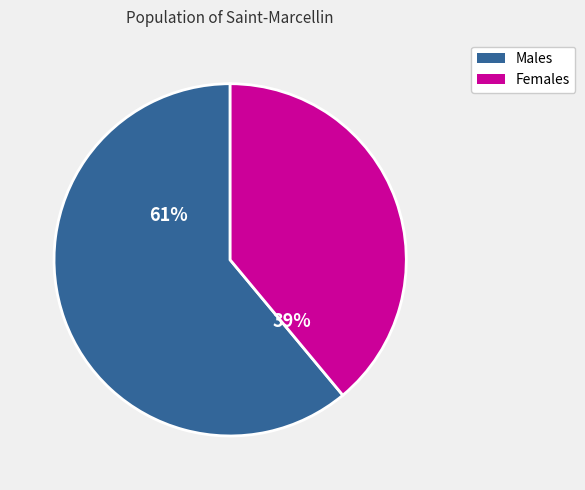

Does any single category account for the majority?

Yes